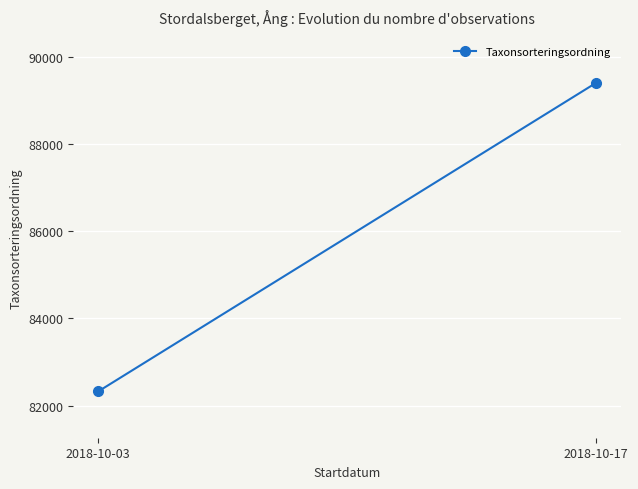

Is it true that the value at 2018-10-03 is 119272.8?

False